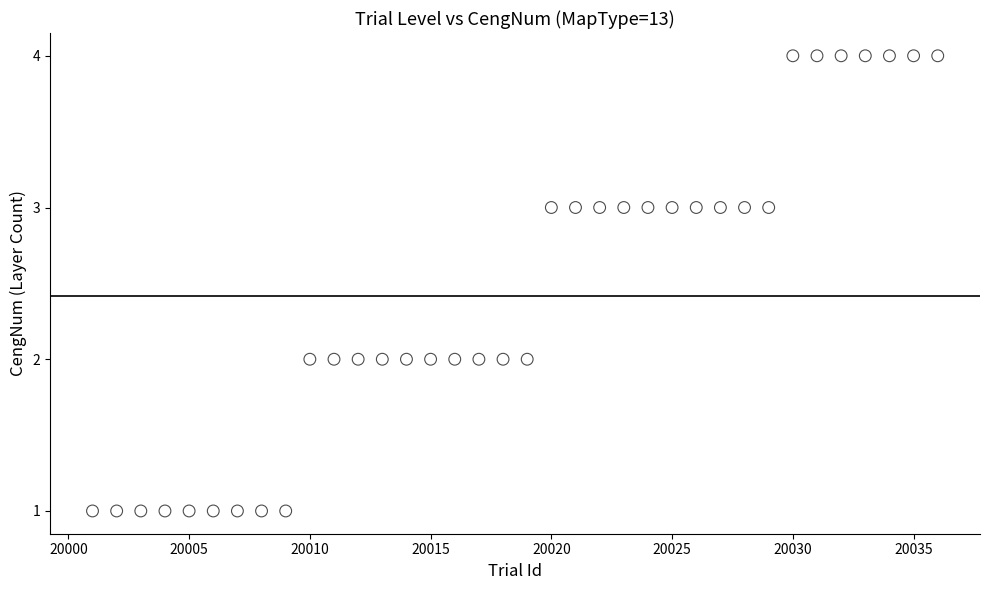

What is the range of X values (max minus min)?

35